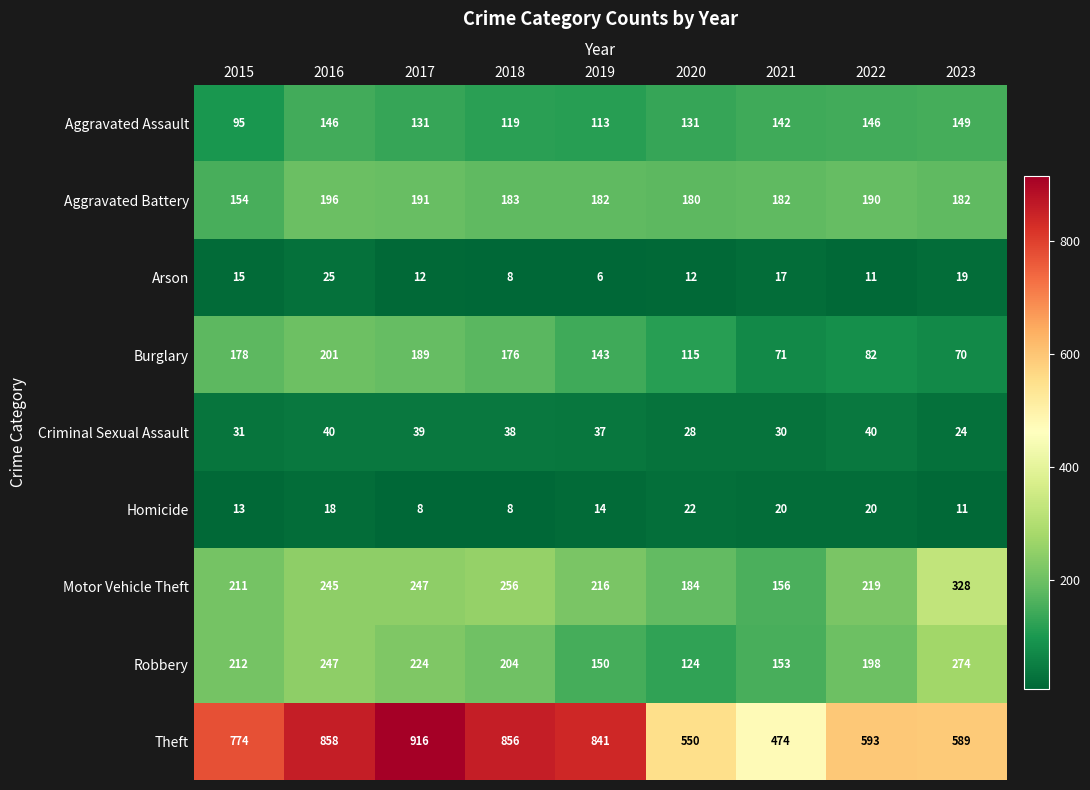

Where is Aggravated Assault nearest to the value 122?

2018